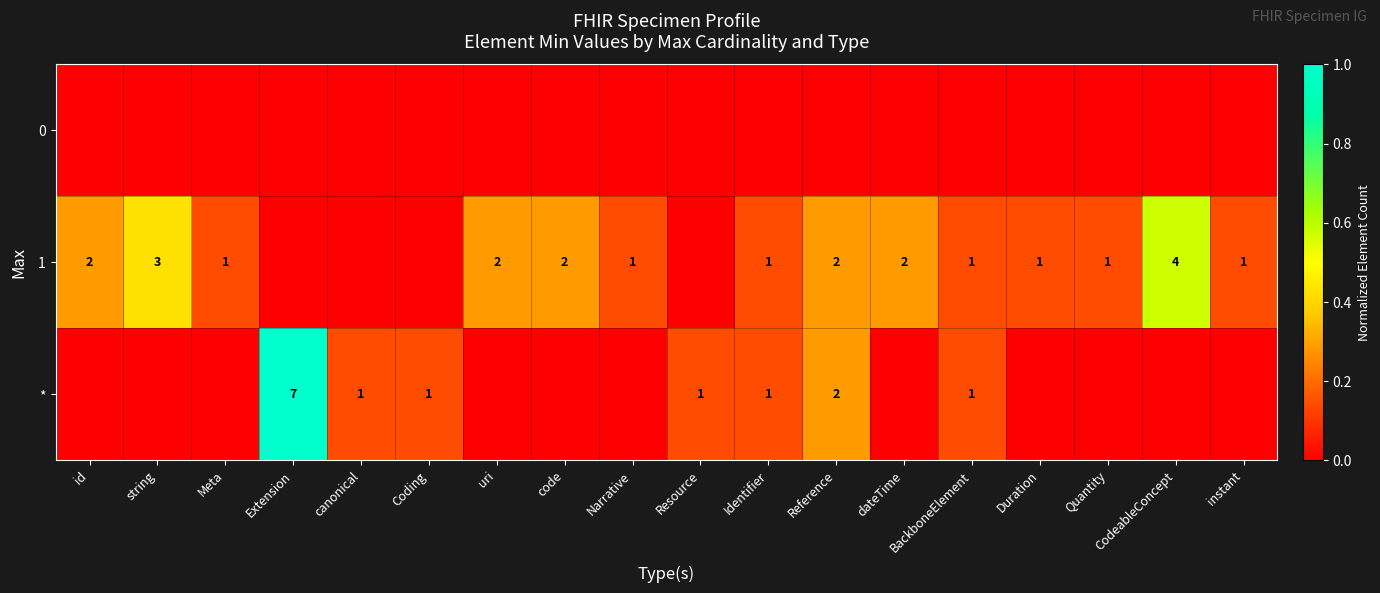

True or false: * has a value of 1 at Identifier.

True